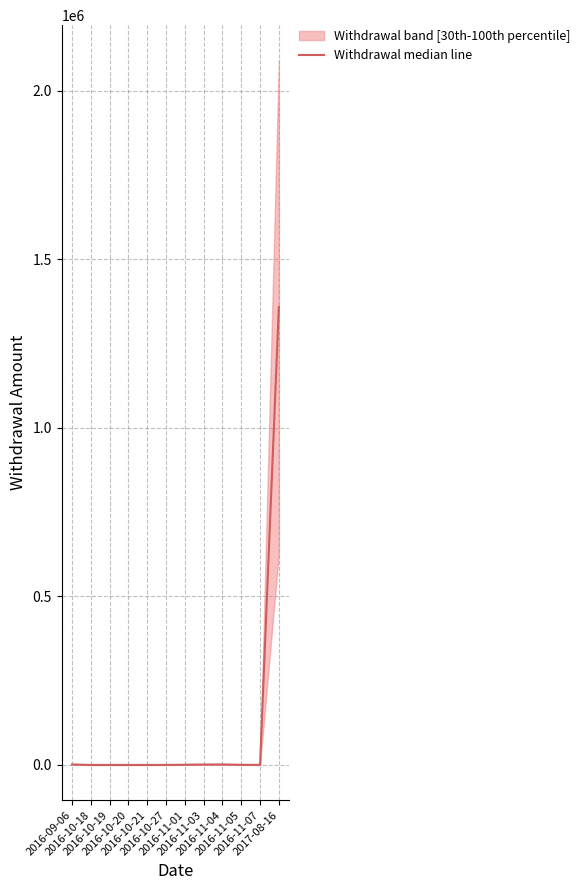

True or false: there are more than 1 points higher than both neighbors.

True